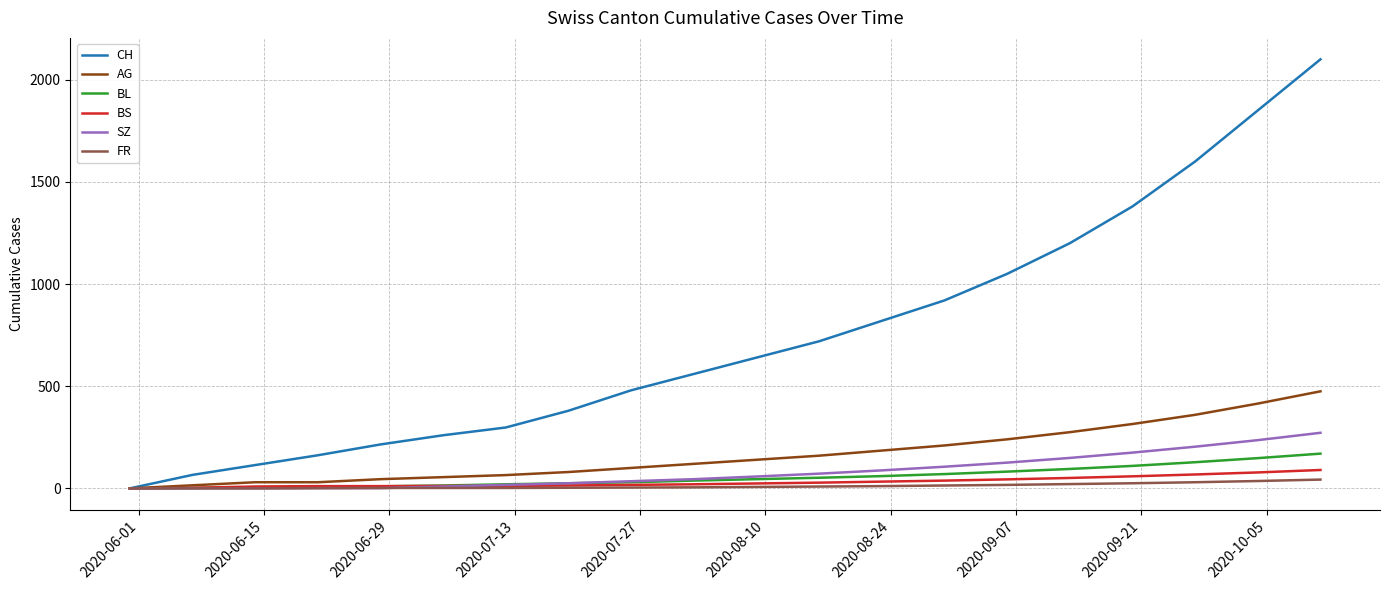

Which series has the largest total across all categories?

CH